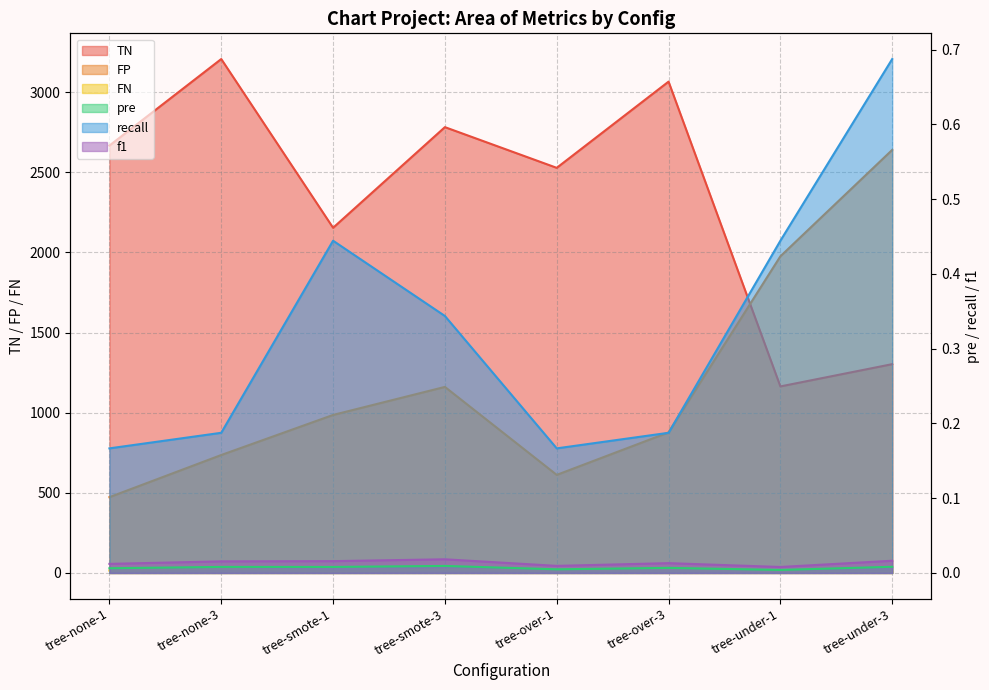

Reading right to left, what are all the values shown in this chart?

TN: tree-under-3=1303.0	tree-under-1=1164.0	tree-over-3=3066.0	tree-over-1=2528.0	tree-smote-3=2782.0	tree-smote-1=2154.0	tree-none-3=3207.0	tree-none-1=2667.0
FP: tree-under-3=2640.0	tree-under-1=1976.0	tree-over-3=877.0	tree-over-1=612.0	tree-smote-3=1161.0	tree-smote-1=986.0	tree-none-3=736.0	tree-none-1=473.0
FN: tree-under-3=10.0	tree-under-1=10.0	tree-over-3=26.0	tree-over-1=15.0	tree-smote-3=21.0	tree-smote-1=10.0	tree-none-3=26.0	tree-none-1=15.0
pre: tree-under-3=0.0	tree-under-1=0.0	tree-over-3=0.0	tree-over-1=0.0	tree-smote-3=0.0	tree-smote-1=0.0	tree-none-3=0.0	tree-none-1=0.0
recall: tree-under-3=0.7	tree-under-1=0.4	tree-over-3=0.2	tree-over-1=0.2	tree-smote-3=0.3	tree-smote-1=0.4	tree-none-3=0.2	tree-none-1=0.2
f1: tree-under-3=0.0	tree-under-1=0.0	tree-over-3=0.0	tree-over-1=0.0	tree-smote-3=0.0	tree-smote-1=0.0	tree-none-3=0.0	tree-none-1=0.0